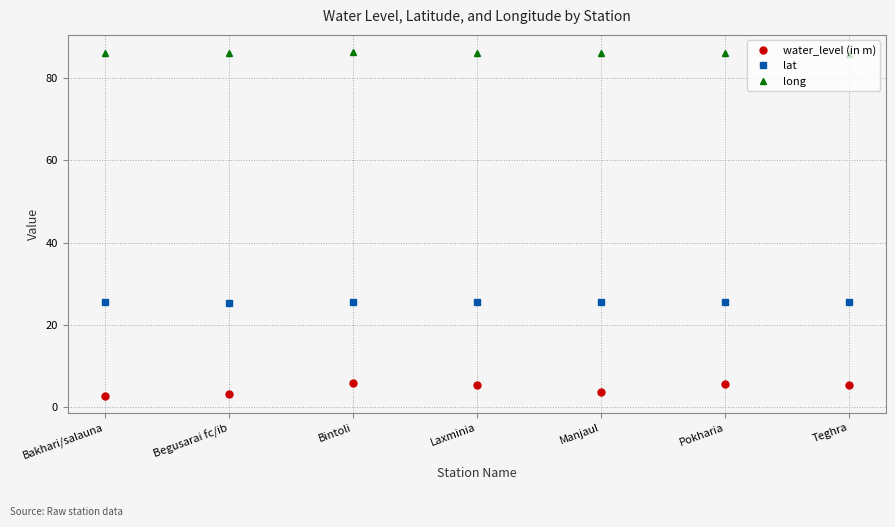

What is the greatest value displayed?

86.4